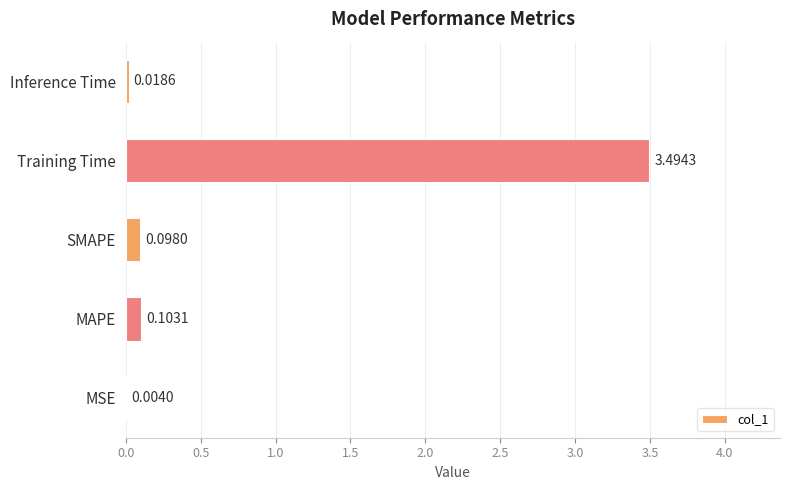

Which has a higher value, SMAPE or MSE?

SMAPE